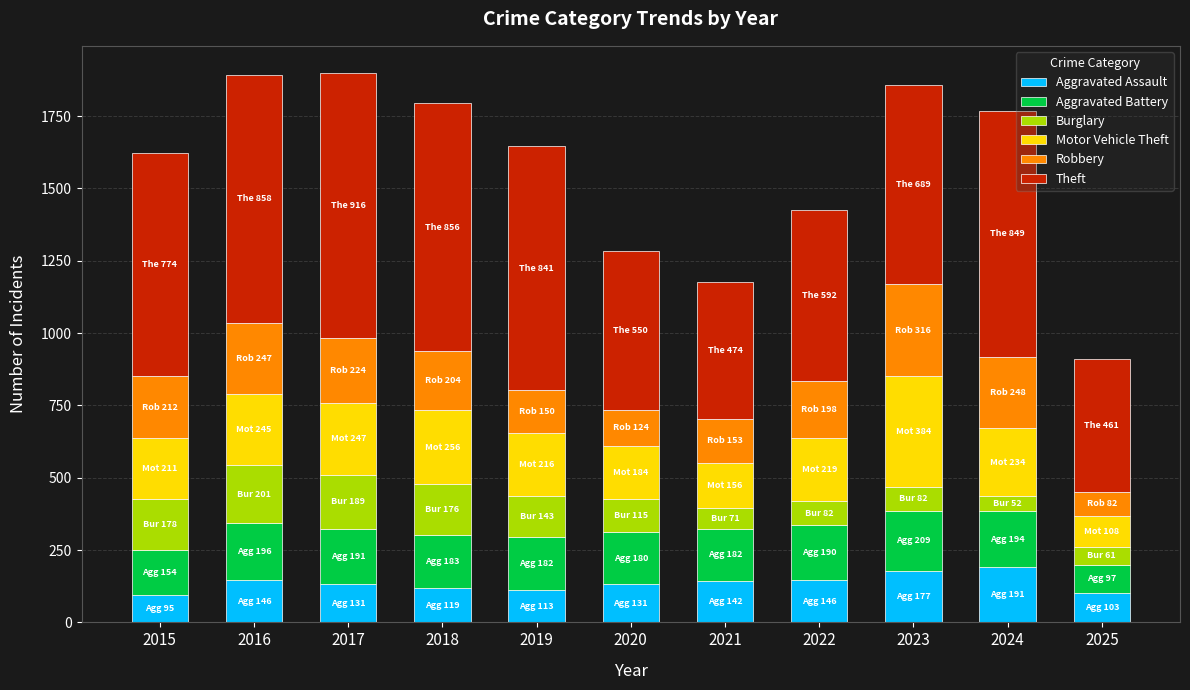

What is the difference between the maximum and minimum values in the Aggravated Assault series?

96